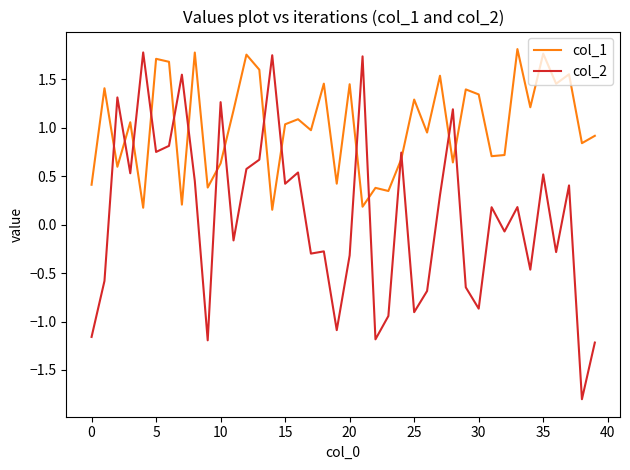

How many categories are shown in the chart?

40